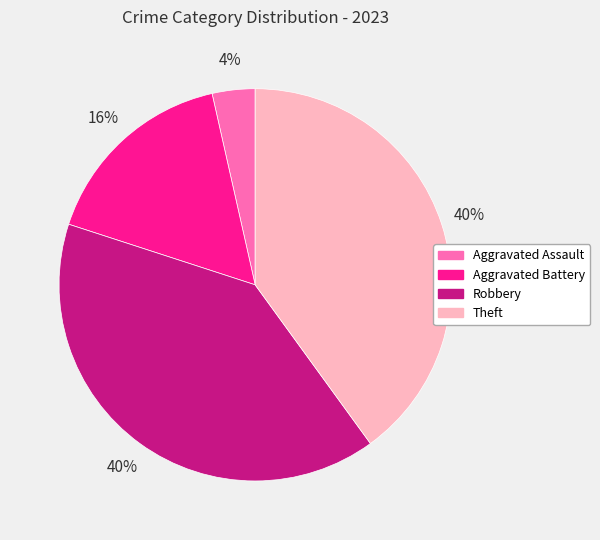

To the nearest percent, what percentage of the pie is Theft?

40%